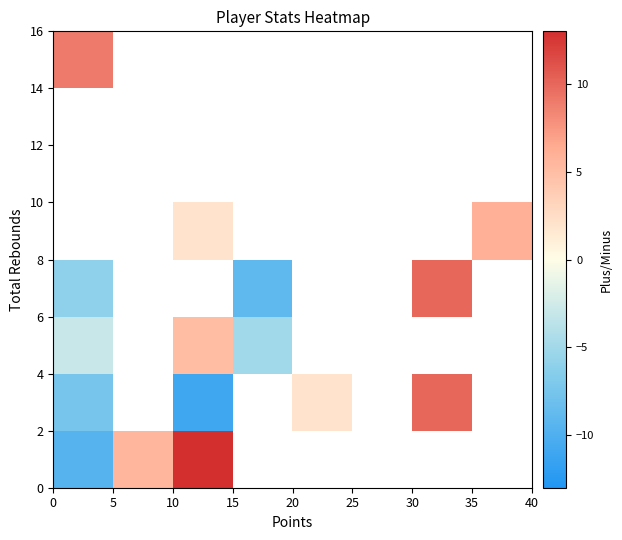

How many series are shown in this chart?

8